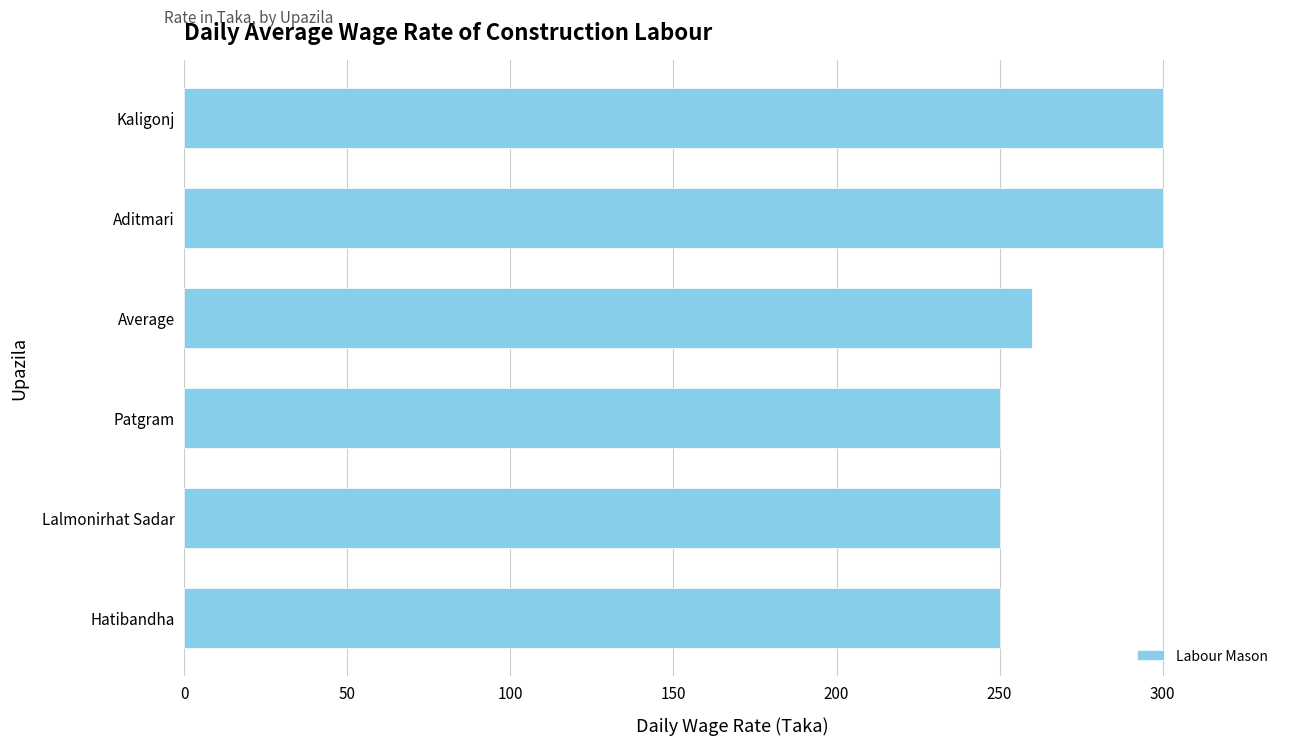

What is the sum of all values?

1610